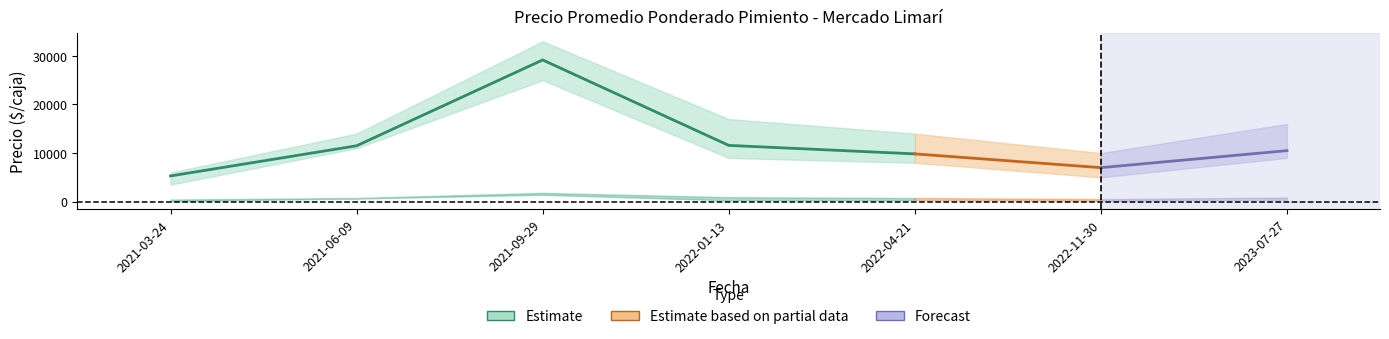

True or false: Precio $/Kg alto and Precio minimo intersect in this chart.

False